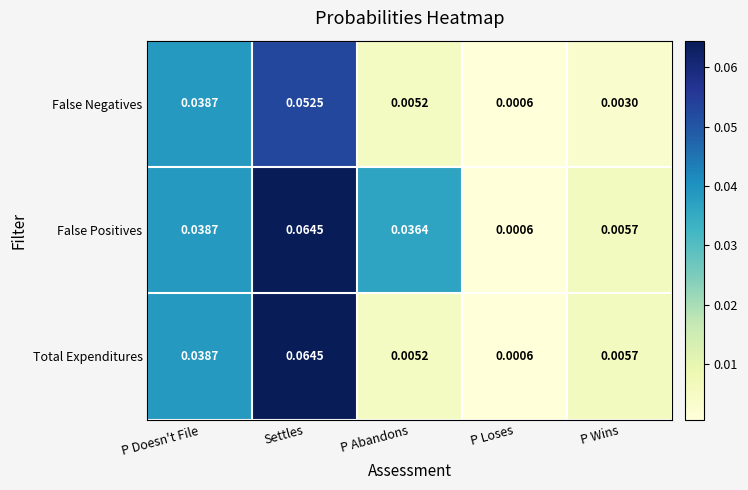

List the series in order of their overall mean, lowest first.

False Negatives, Total Expenditures, False Positives